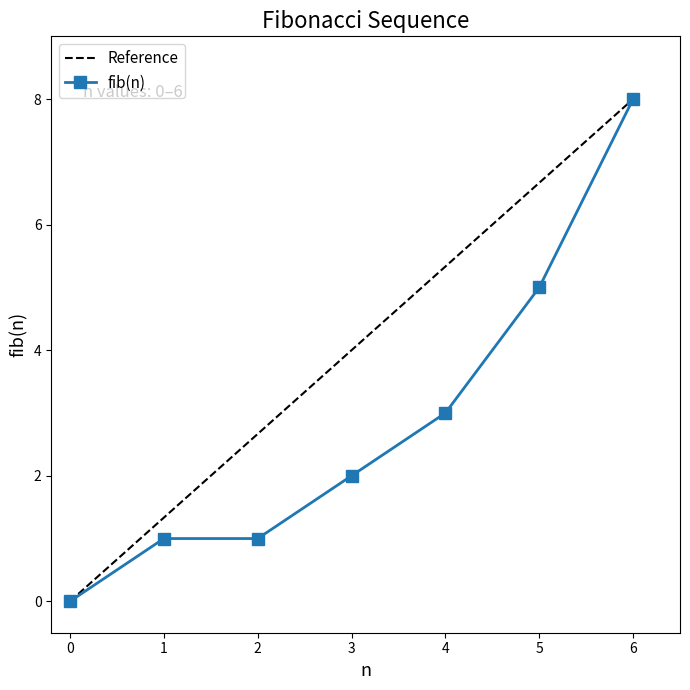

How many values in fib(n) are above zero?

6